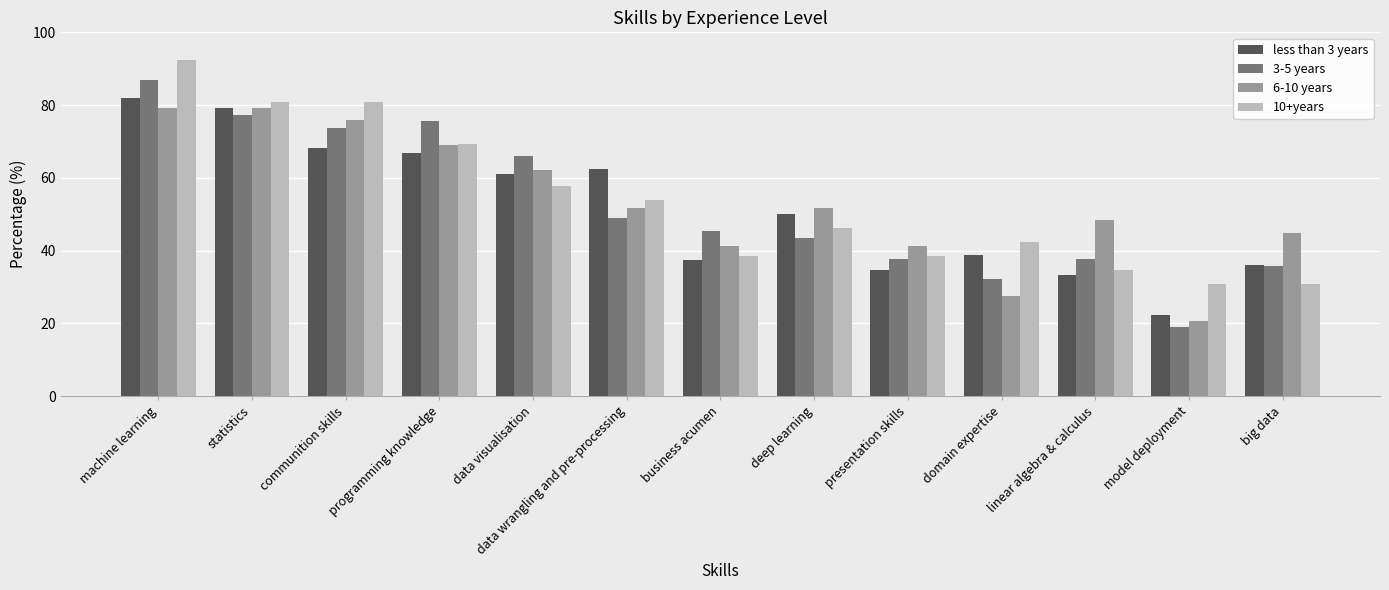

How many data points does each series have?

13